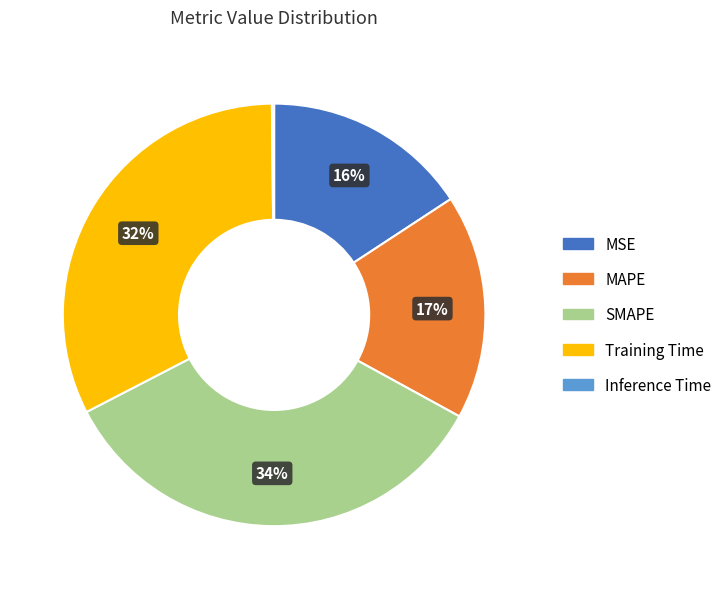

Which slice is the largest?

SMAPE